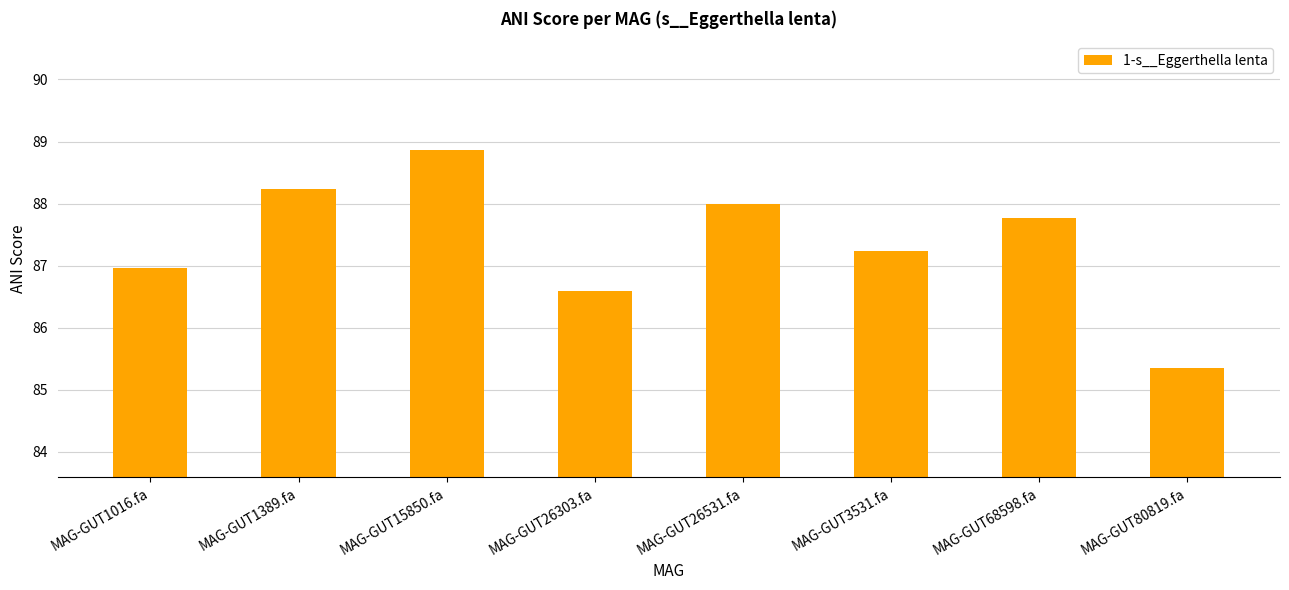

Count the number of data series in this chart.

1